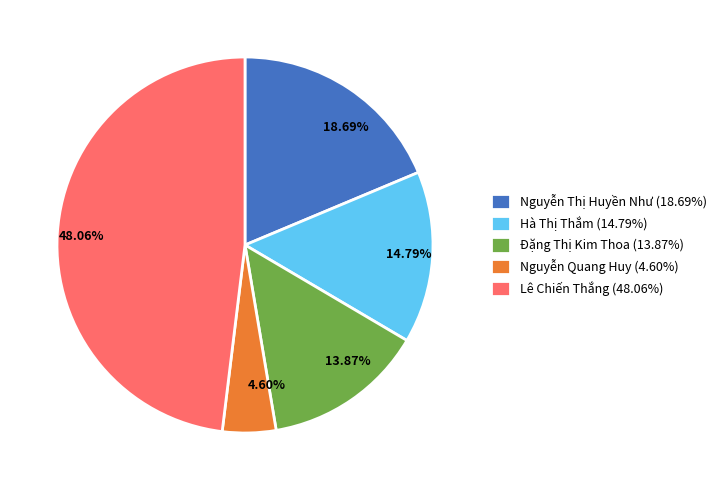

Which has a higher value, Nguyễn Quang Huy (4.60%) or Đặng Thị Kim Thoa (13.87%)?

Đặng Thị Kim Thoa (13.87%)